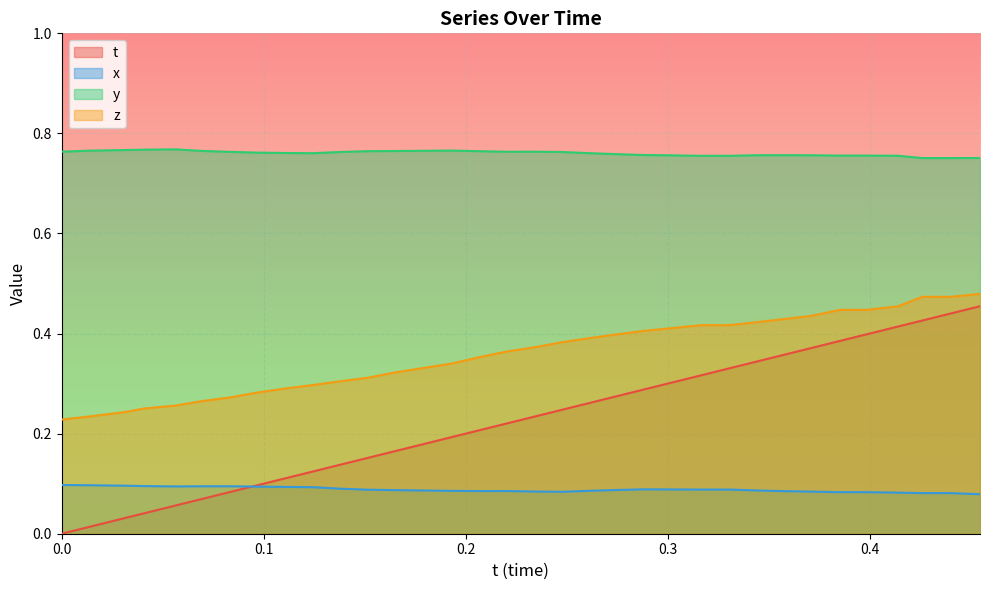

How many lines are shown in the chart?

4